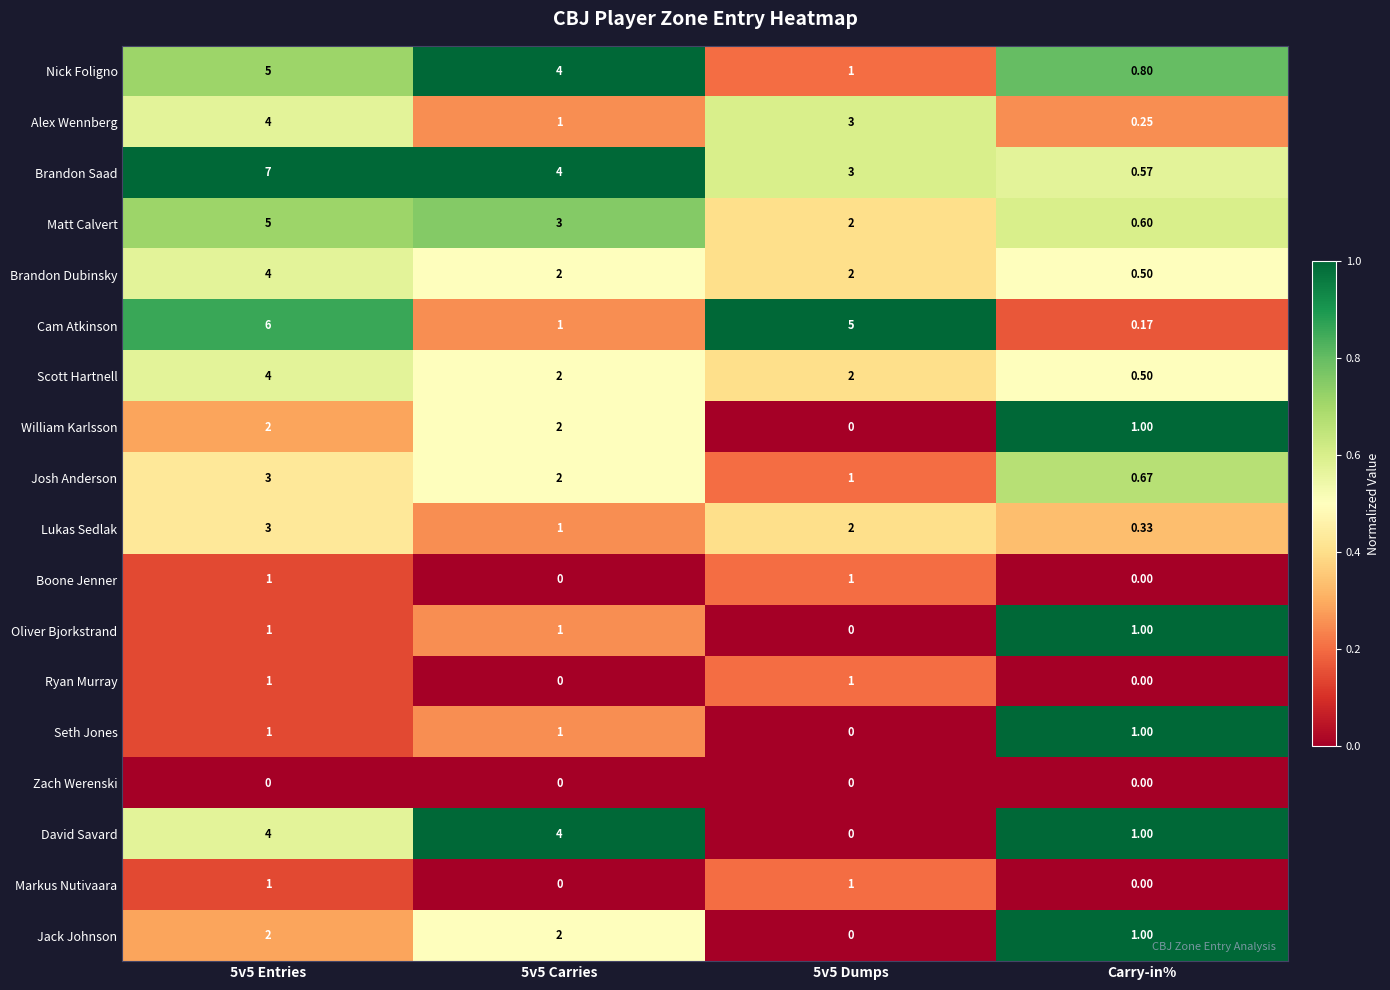

Which series has the largest total across all categories?

Brandon Saad